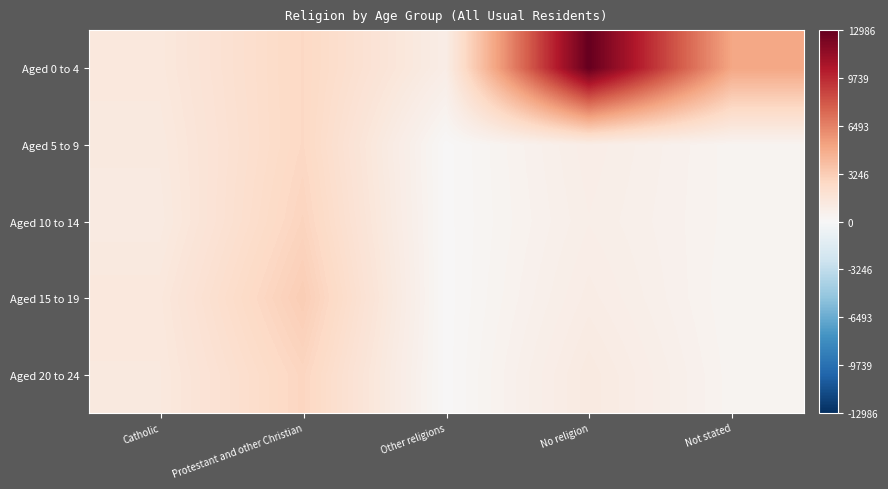

Count the number of data series in this chart.

5